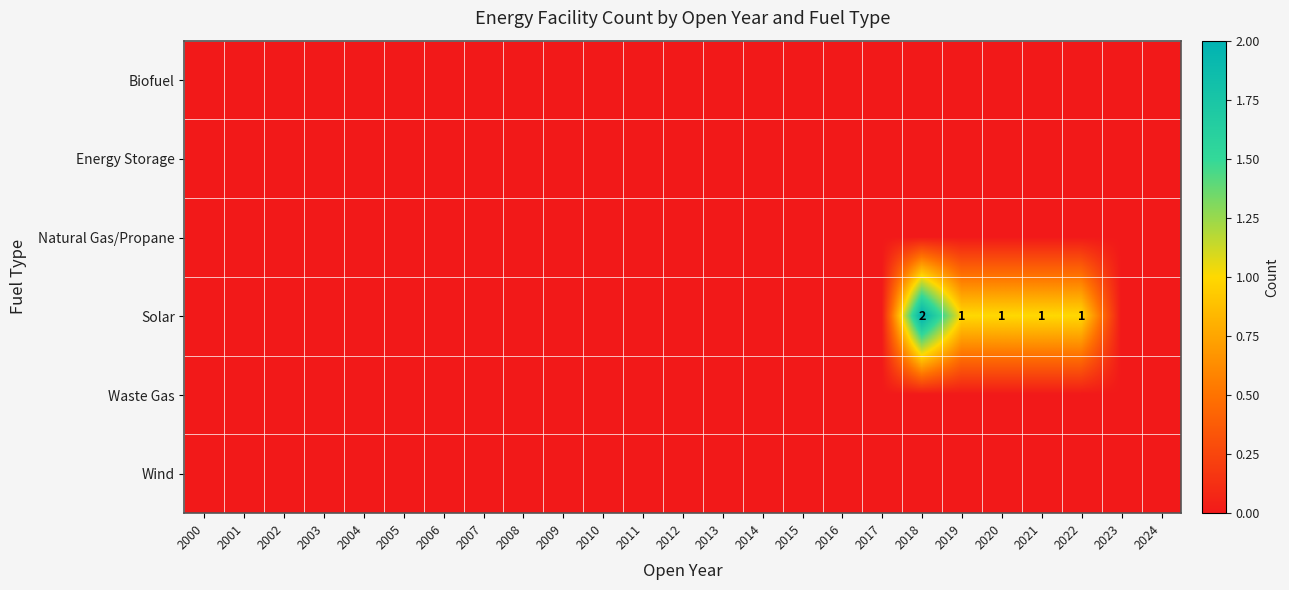

At how many categories does at least one series exceed 1?

1